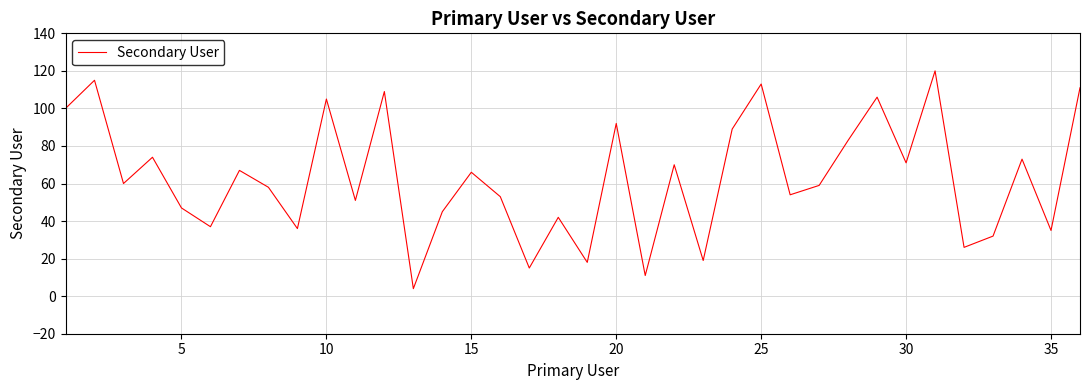

What is the difference between the maximum and minimum values?

116